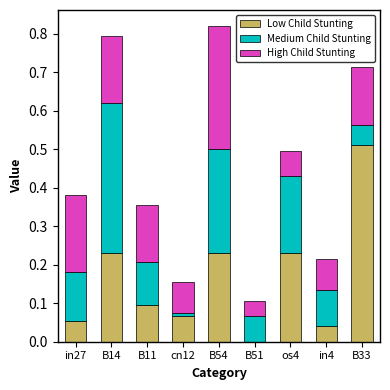

The value of Low Child Stunting at os4 is 0.1. True or false?

False